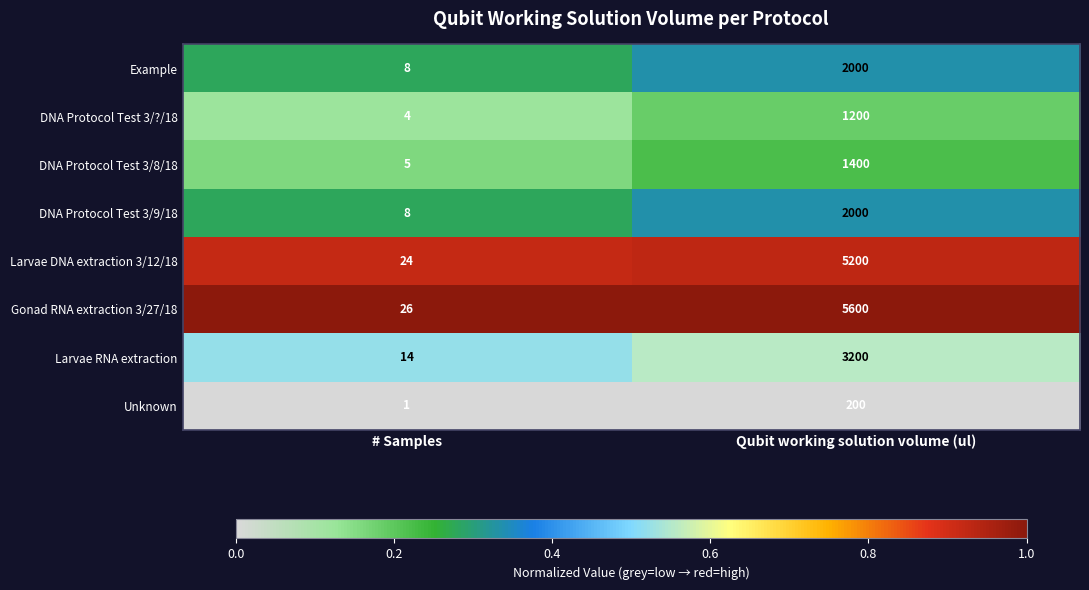

List the labels in order of DNA Protocol Test 3/8/18 value, largest first.

Qubit working solution volume (ul), # Samples